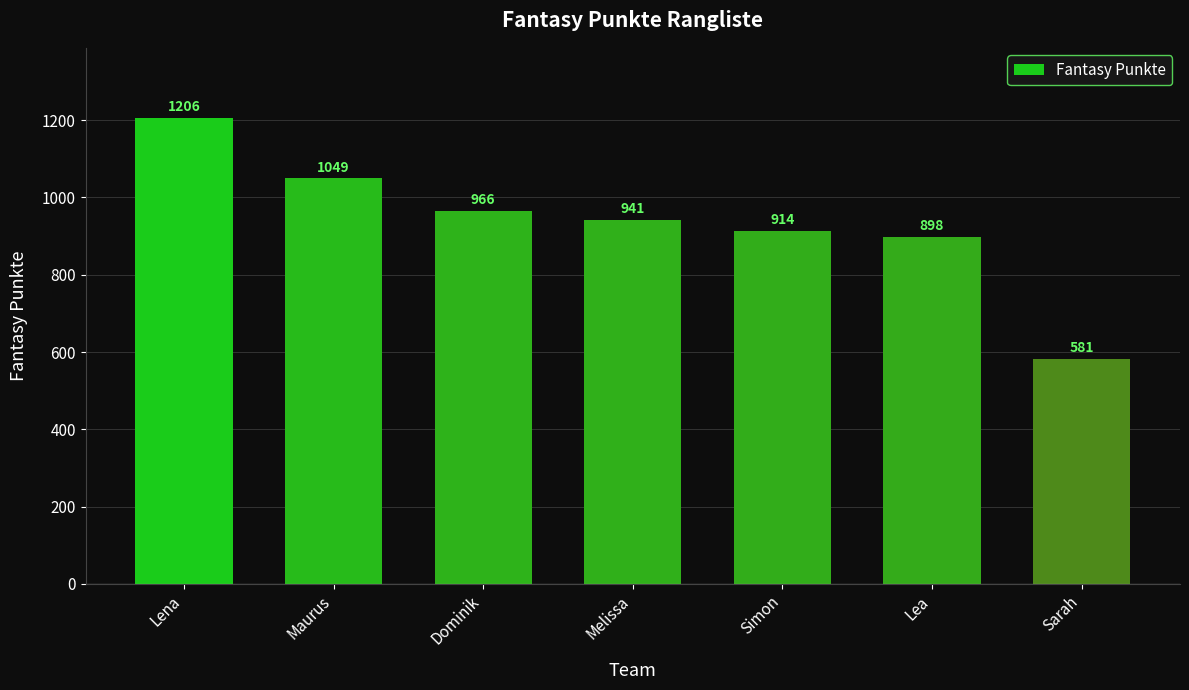

What is the ratio of the value at Melissa to the value at Sarah?

1.6